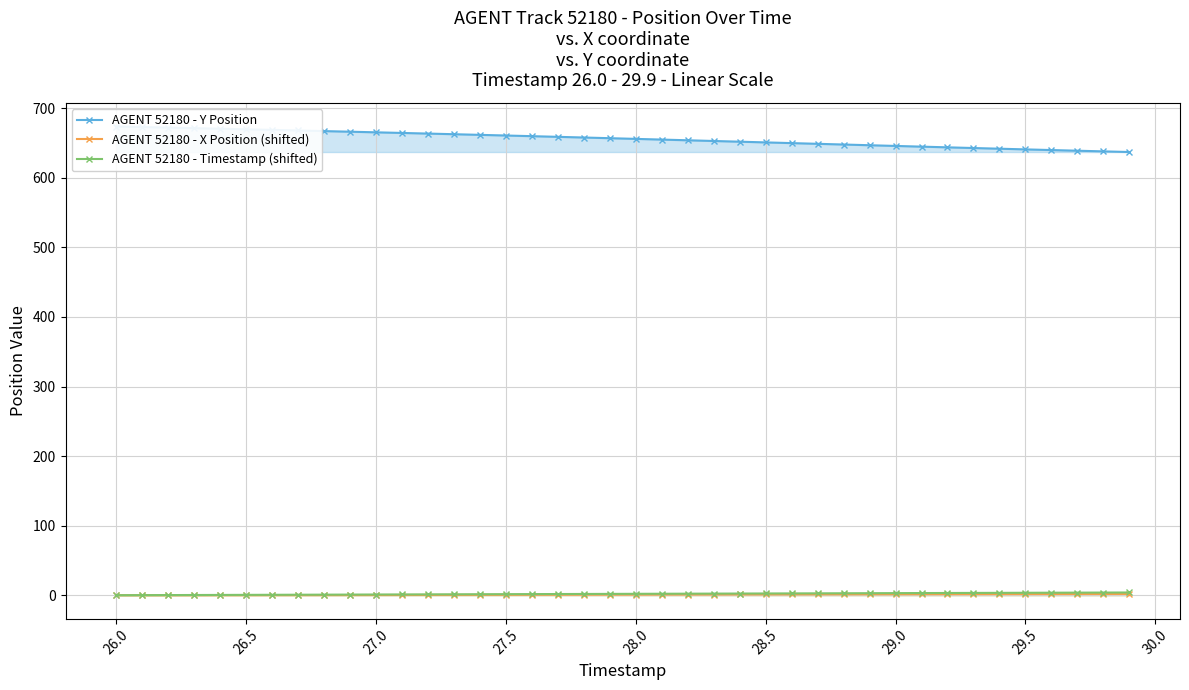

What is the highest value of the AGENT 52180 - Y Position series?

673.9